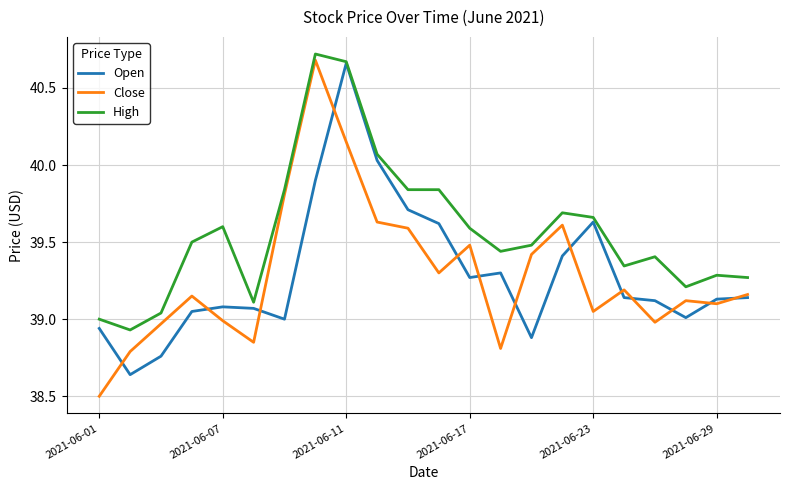

What is the smallest value displayed?

38.5